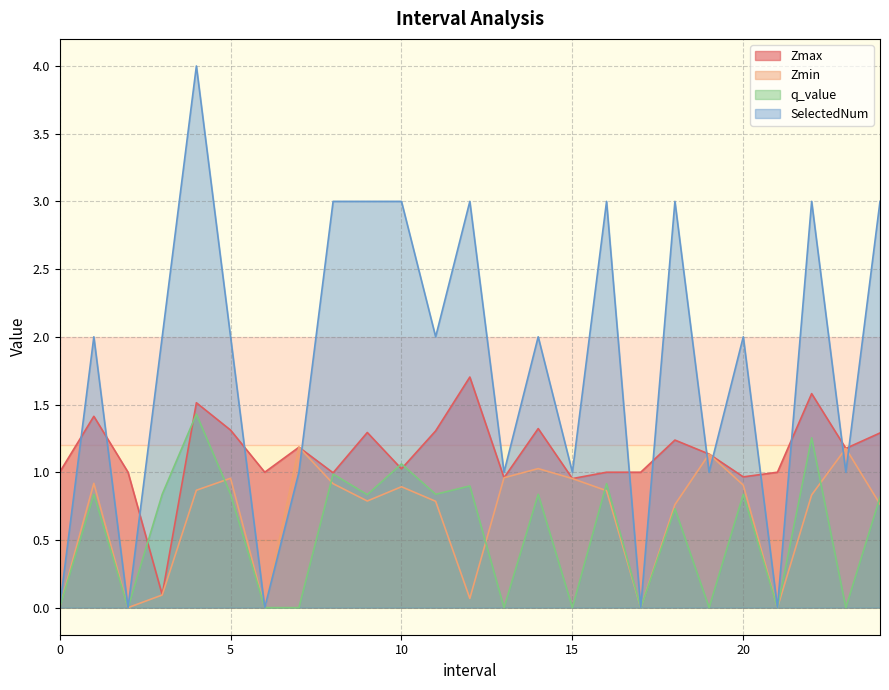

Where does the SelectedNum series first go above 2?

4.0